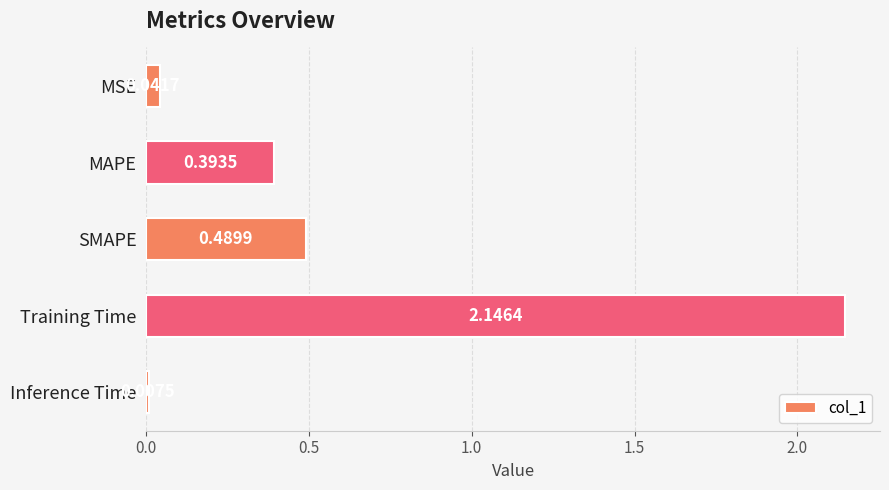

Which has a higher value, Inference Time or MSE?

MSE